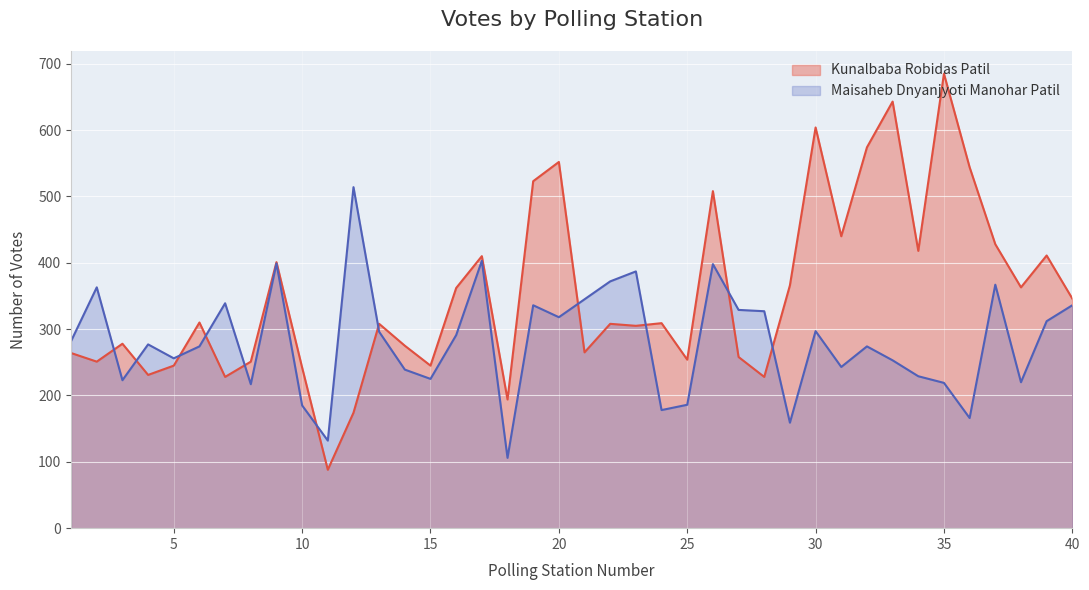

Where does the Maisaheb Dnyanjyoti Manohar Patil series first go above 282?

2